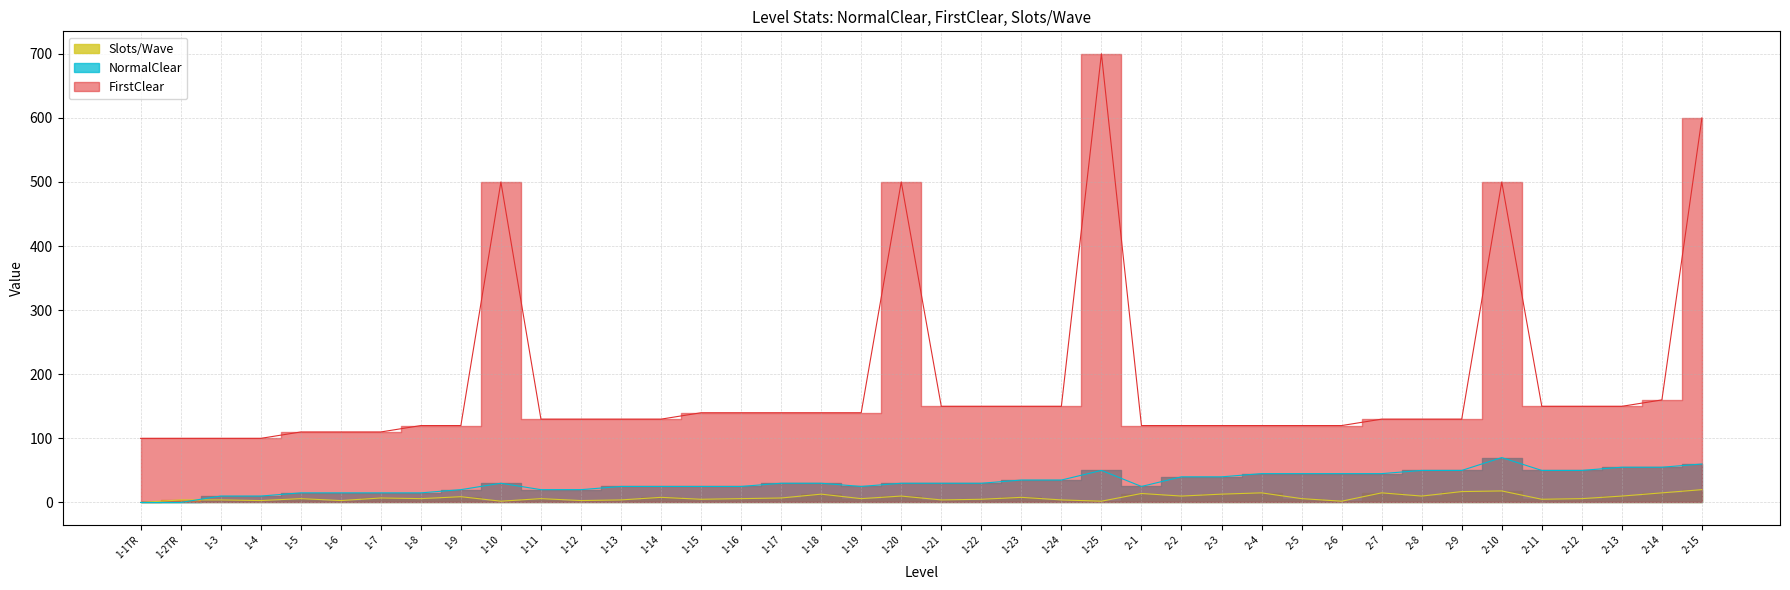

After their last crossing, which series has the higher values: Slots/Wave or NormalClear?

NormalClear